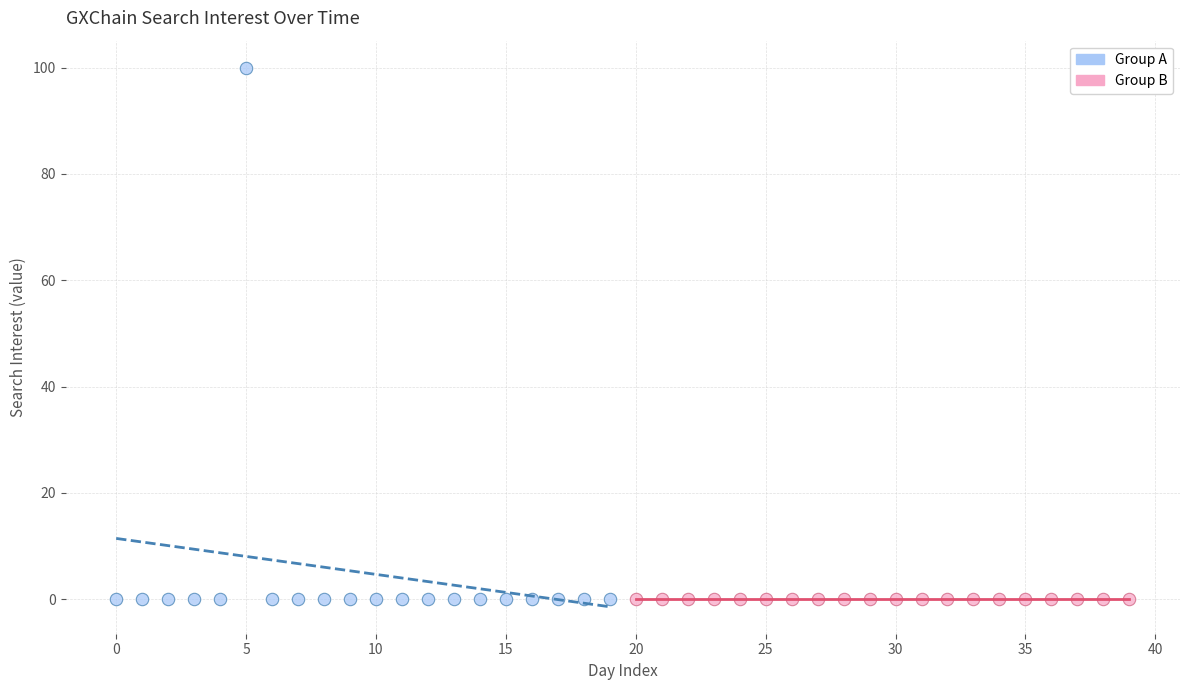

Which series reaches the maximum Y coordinate?

Group A